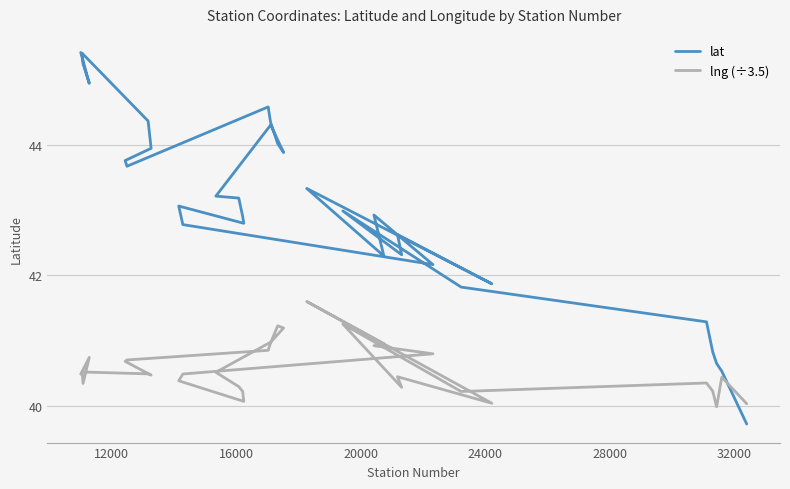

What is the average value of the lat series?

43.1